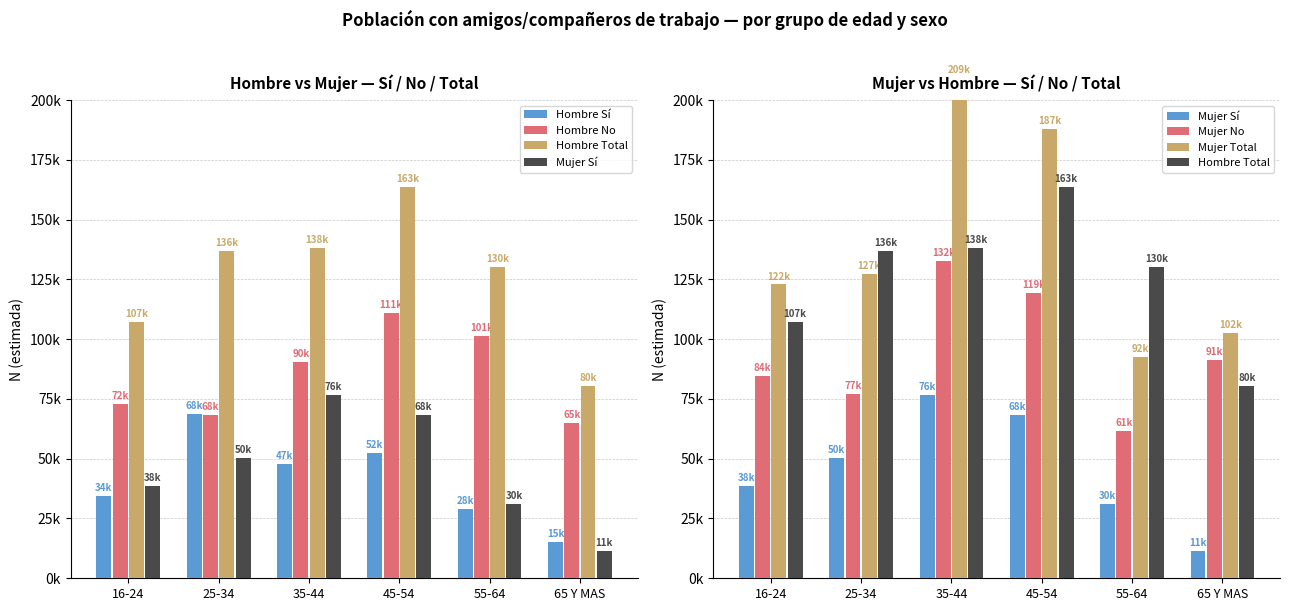

What is the maximum value for Hombre Sí?

68578